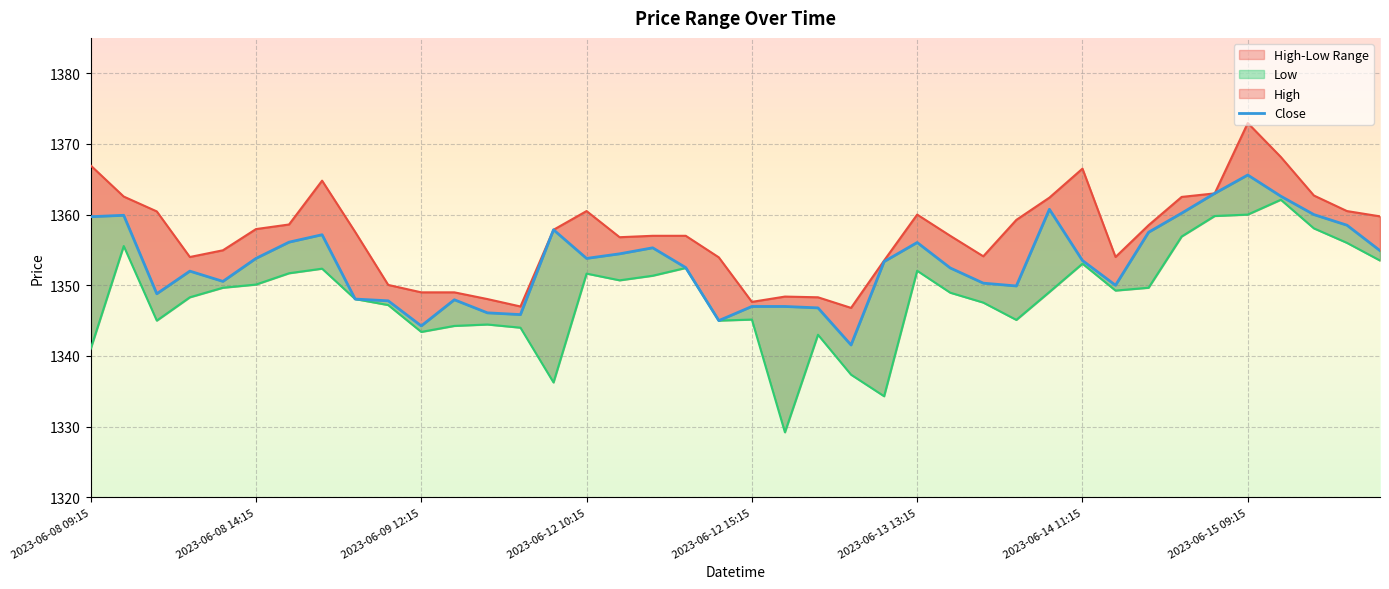

How many interior local valleys does the High series have?

7